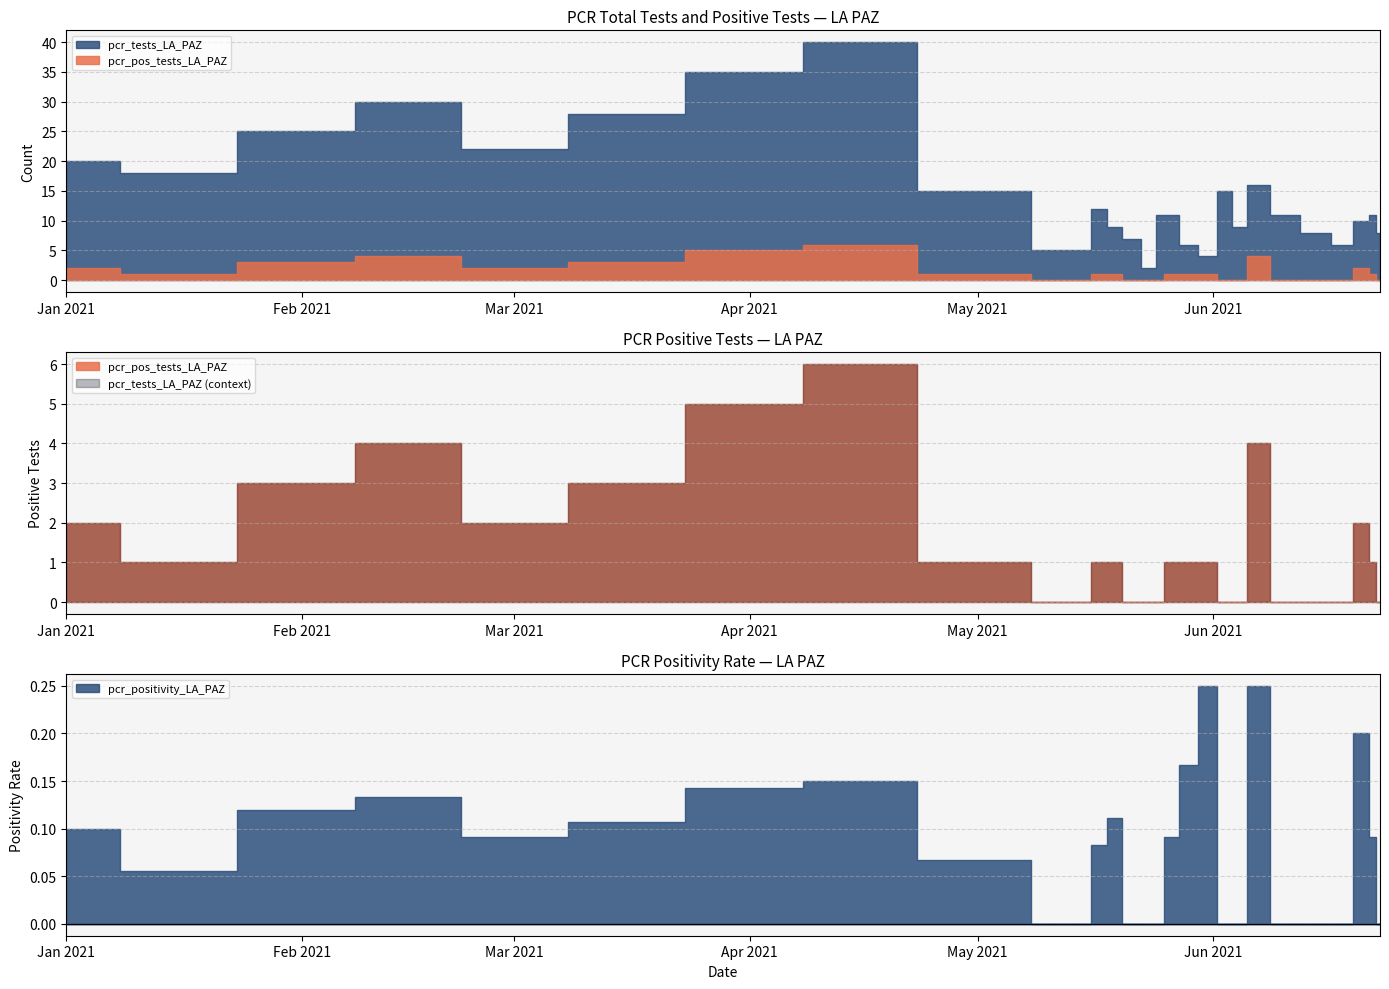

Rank the series at 2021-05-26 from lowest to highest value.

pcr_positivity_LA_PAZ, pcr_pos_tests_LA_PAZ, pcr_tests_LA_PAZ